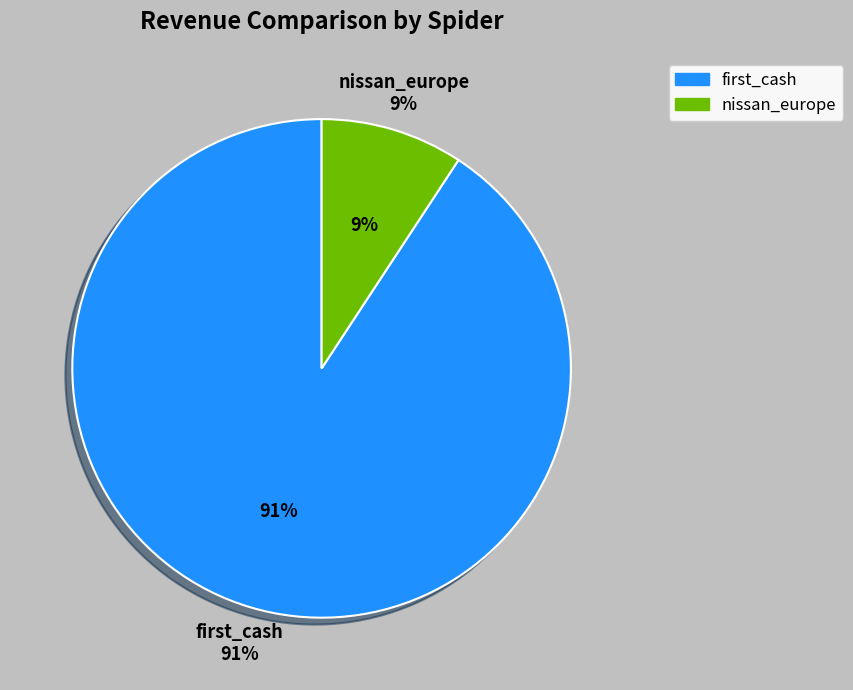

Which slice is the smallest?

nissan_europe